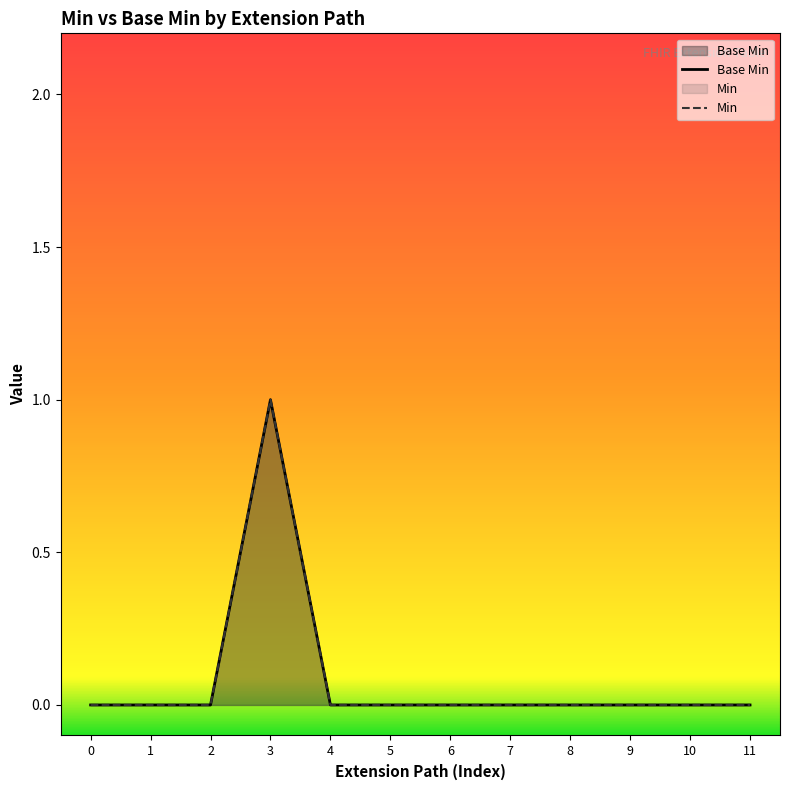

How many positive values are there?

1